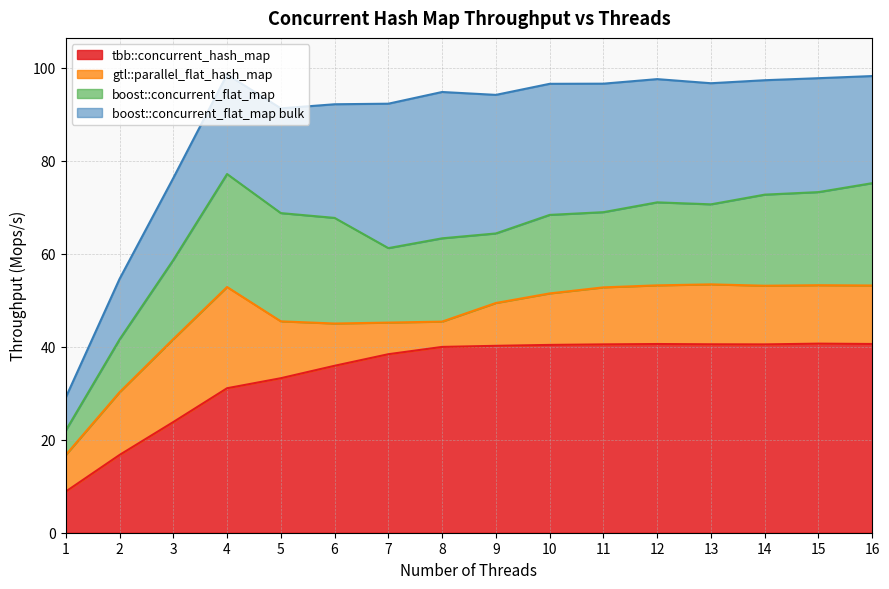

What is the total value across all series at 14?

97.3